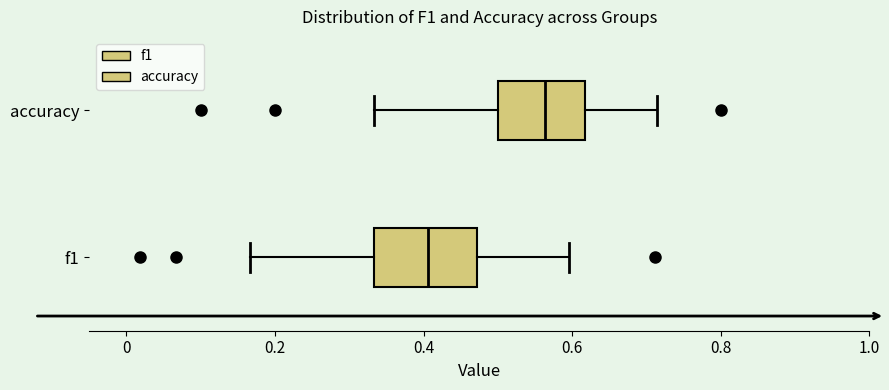

Reading bottom to top, read every box against the x-axis: the position of its median line, the range the box covers, and the ends of its whiskers. The values are not printed on the chart, so give them approximately, as read against the axis.

f1: median 0.40, box 0.34 to 0.48, whiskers 0.16 to 0.60
accuracy: median 0.56, box 0.50 to 0.62, whiskers 0.34 to 0.72